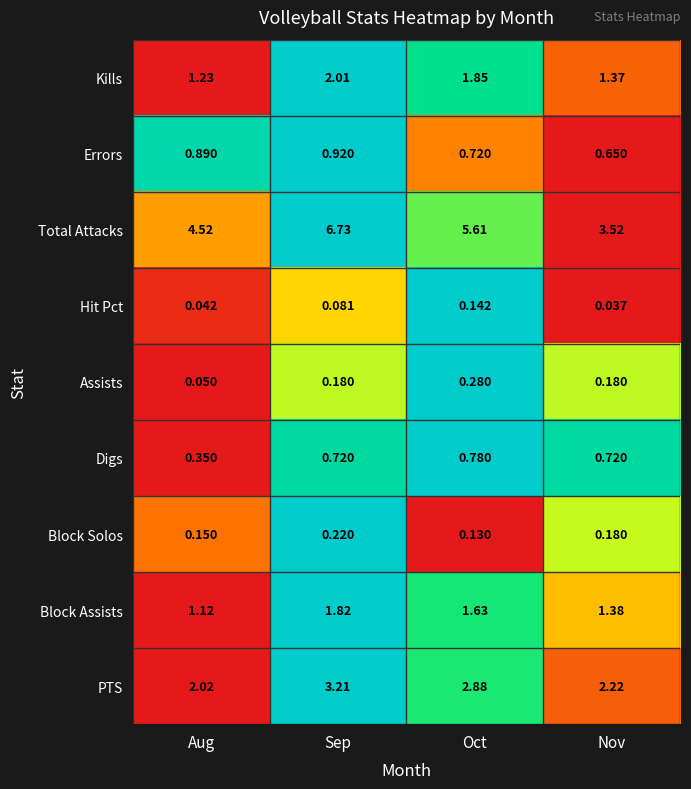

Which category has the highest value across all series?

Sep